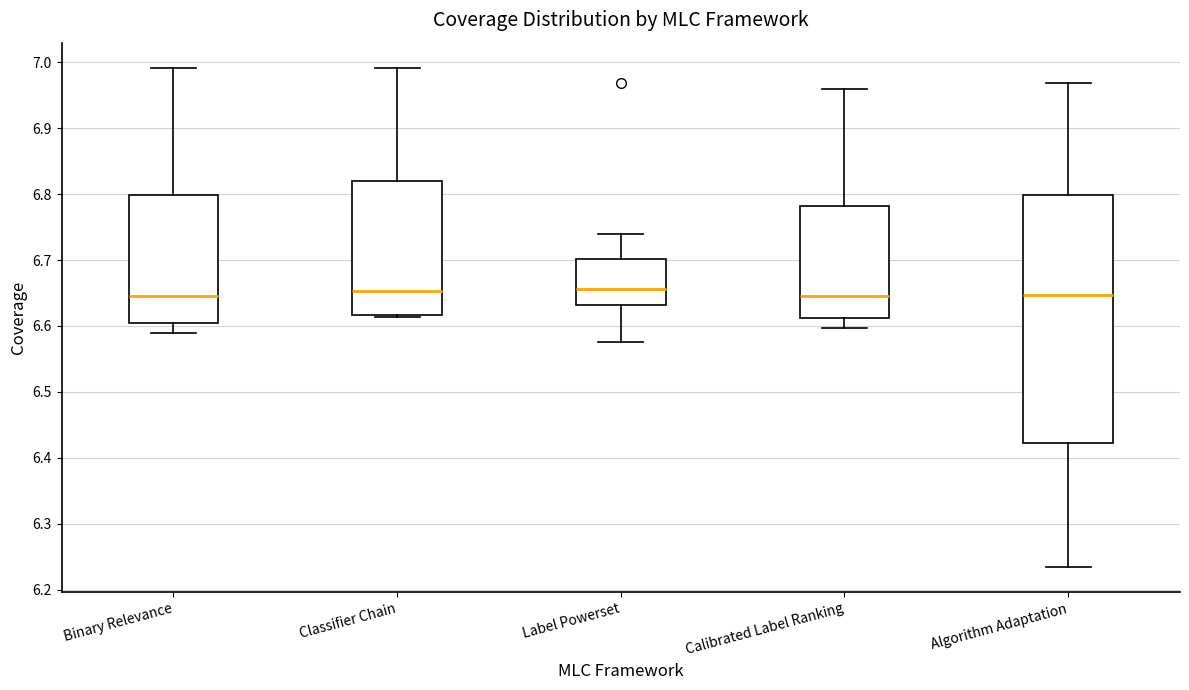

Where does the median line of the box for Algorithm Adaptation sit on the y-axis? The values are not printed on the chart, so give them approximately, as read against the axis.

6.65